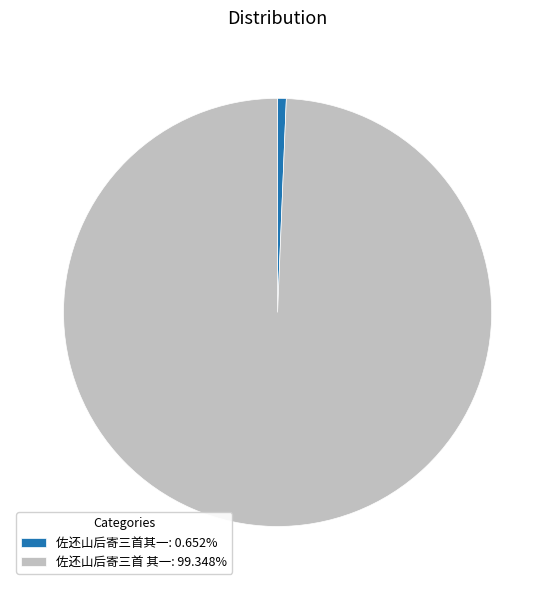

What is the ratio of the value at 佐还山后寄三首 其一: 99.348% to the value at 佐还山后寄三首其一: 0.652%?

152.3